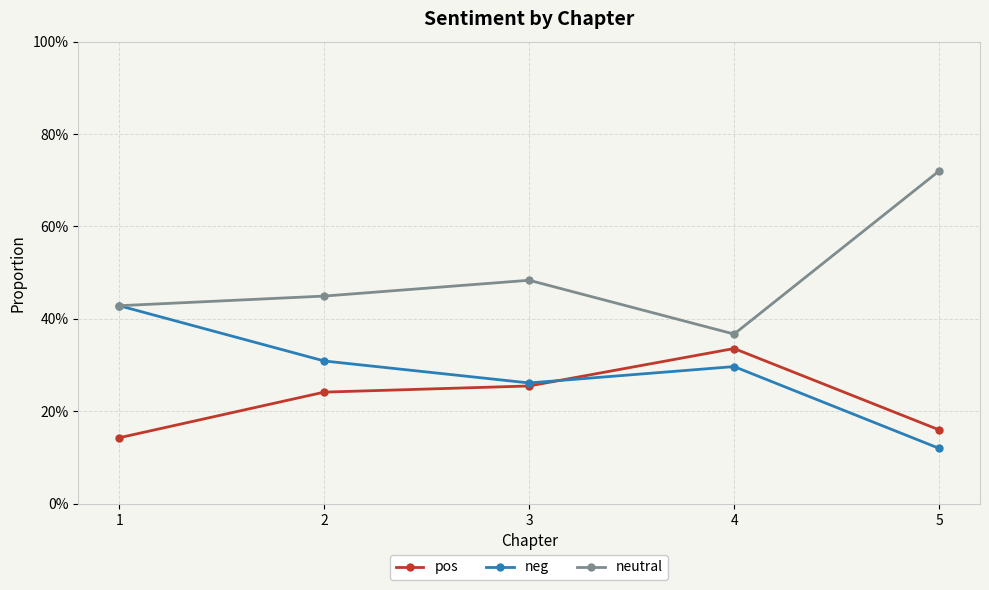

Rank the categories by neutral value from highest to lowest.

5, 3, 2, 1, 4